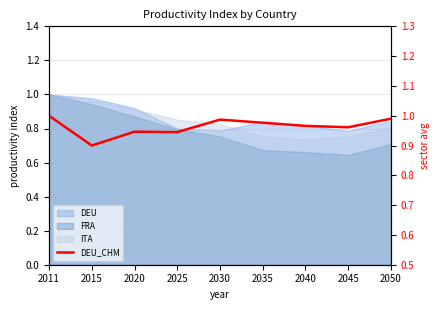

What is the sum of the values at 2015 and 2025?

1.8